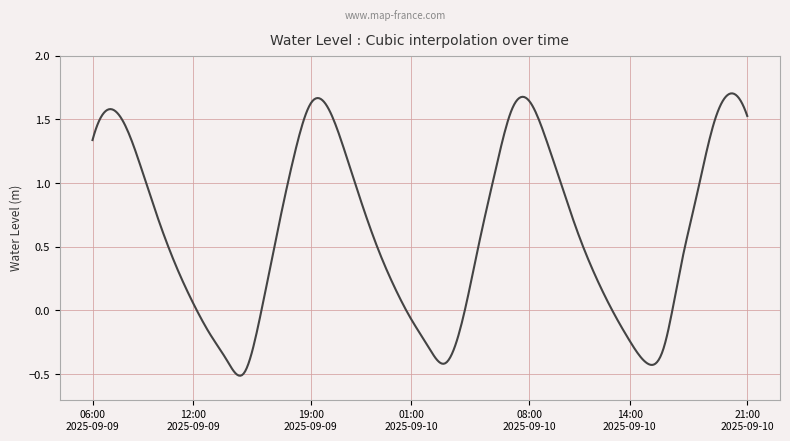

What is the difference between the maximum and minimum values?

2.2